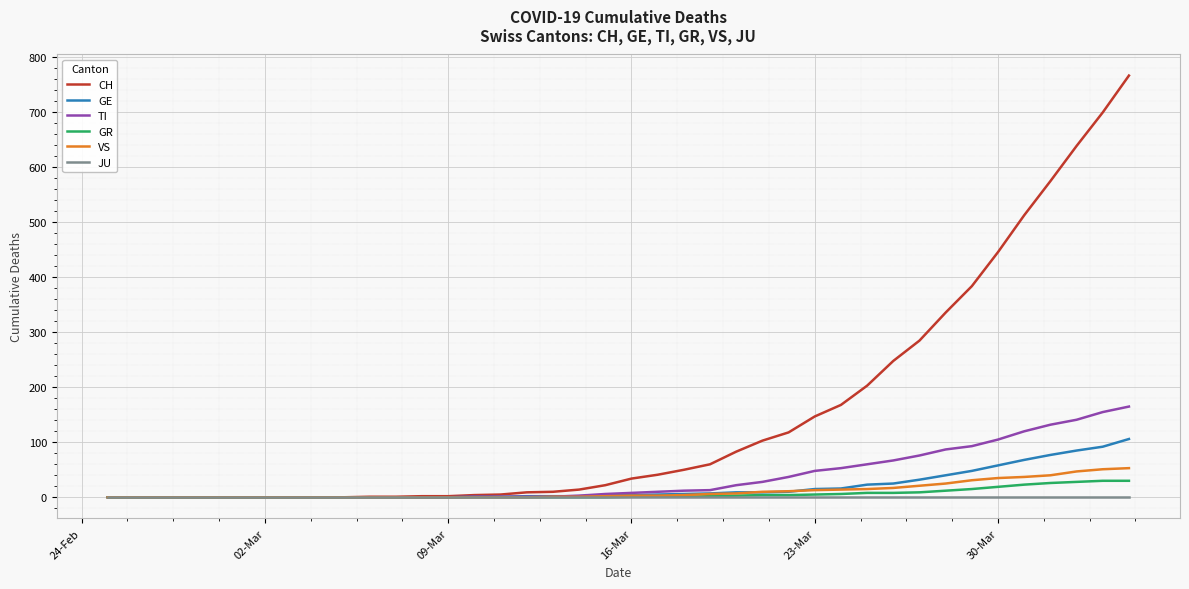

Count the number of categories in the chart.

40